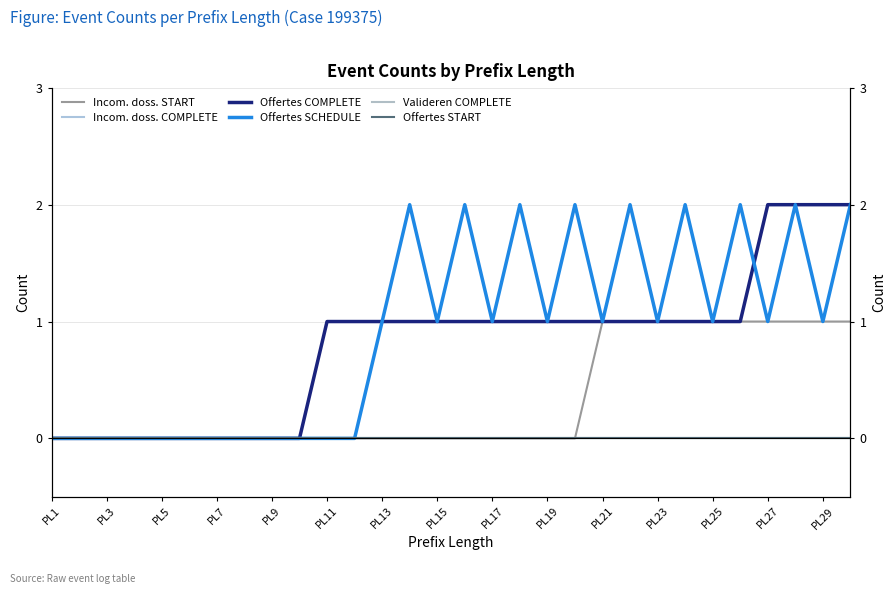

How many data points does each series have?

30